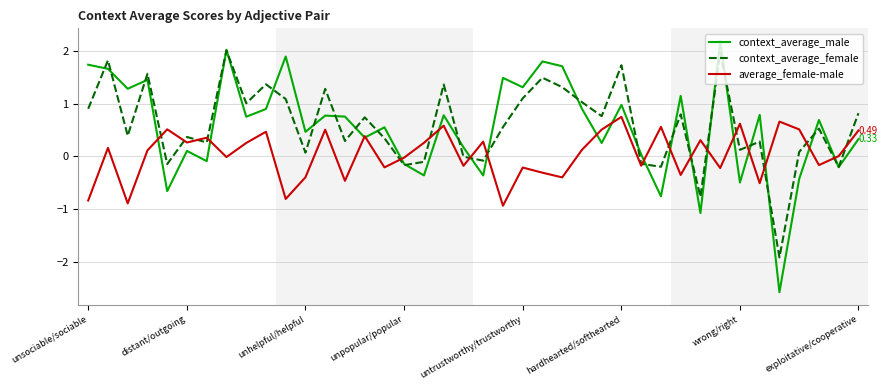

True or false: context_average_female and context_average_male cross at least once.

True